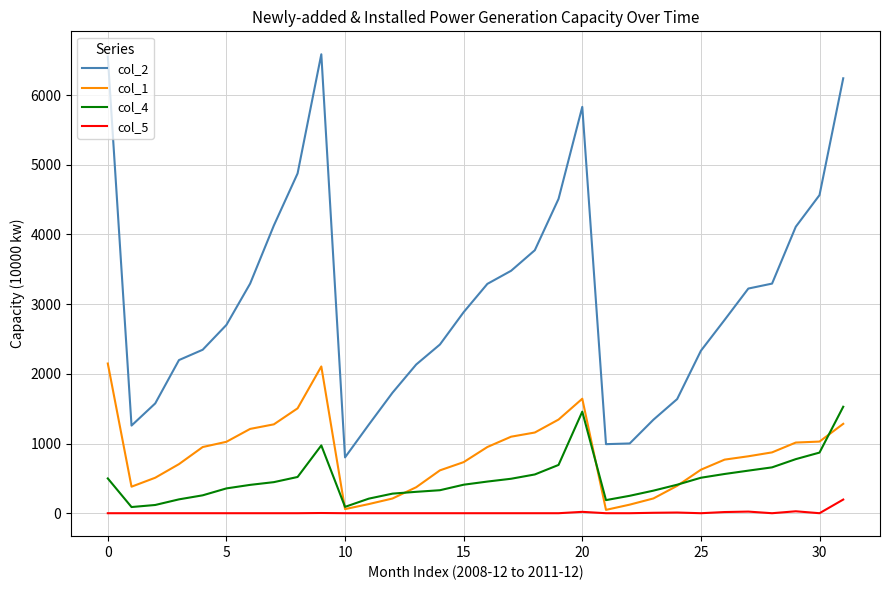

What is the highest value of the col_5 series?

196.0